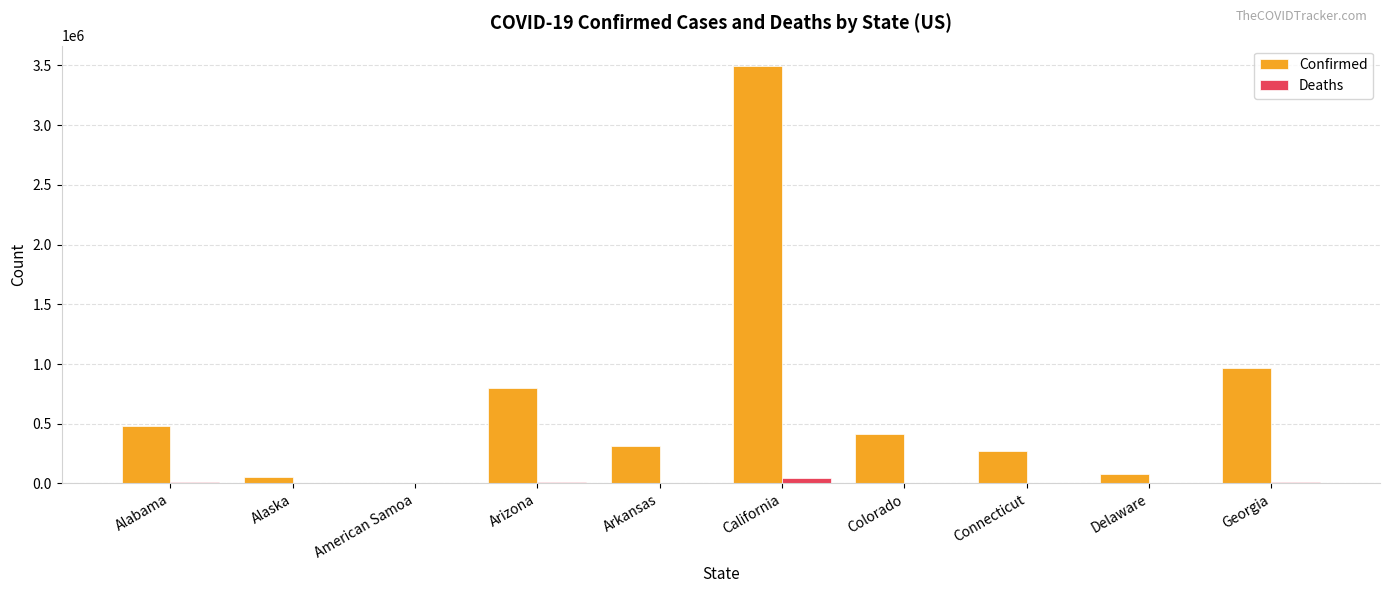

Count the number of categories in the chart.

10